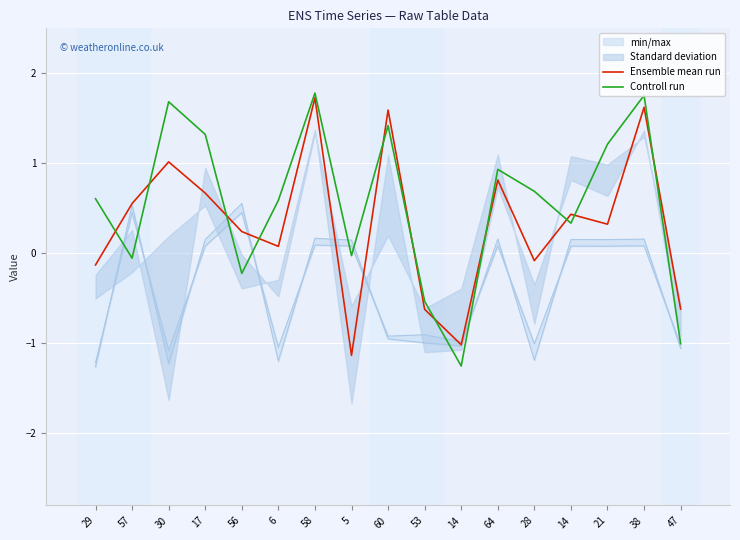

How many values in the Ensemble mean run series are below 0?

6